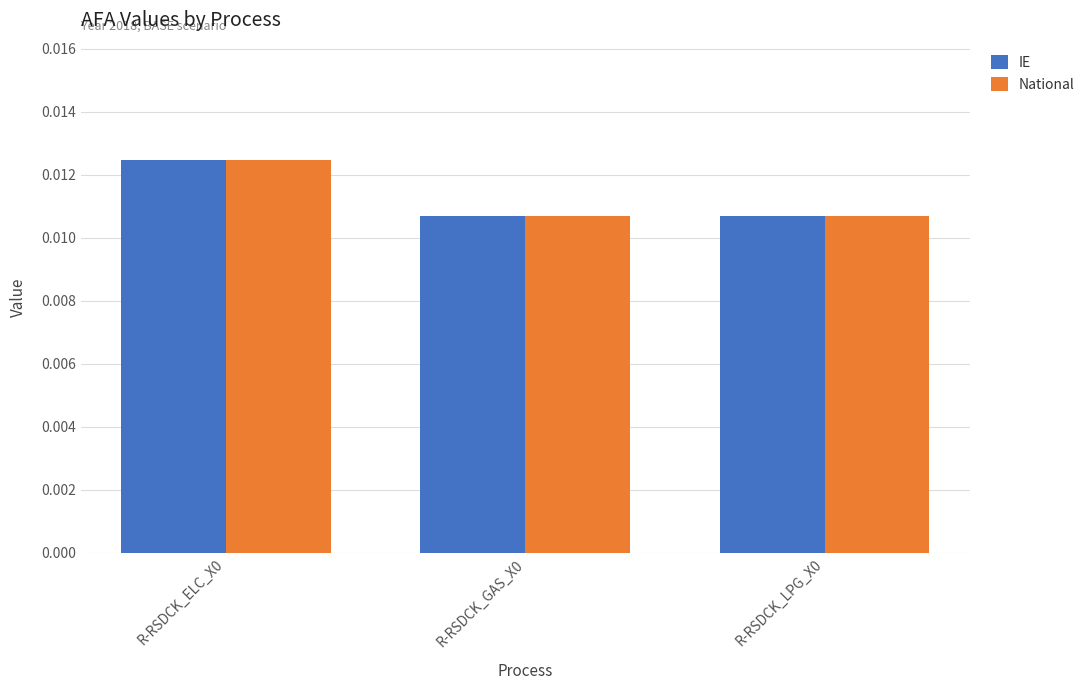

Is the value of National at R-RSDCK_GAS_X0 greater than the value of IE at R-RSDCK_ELC_X0?

No